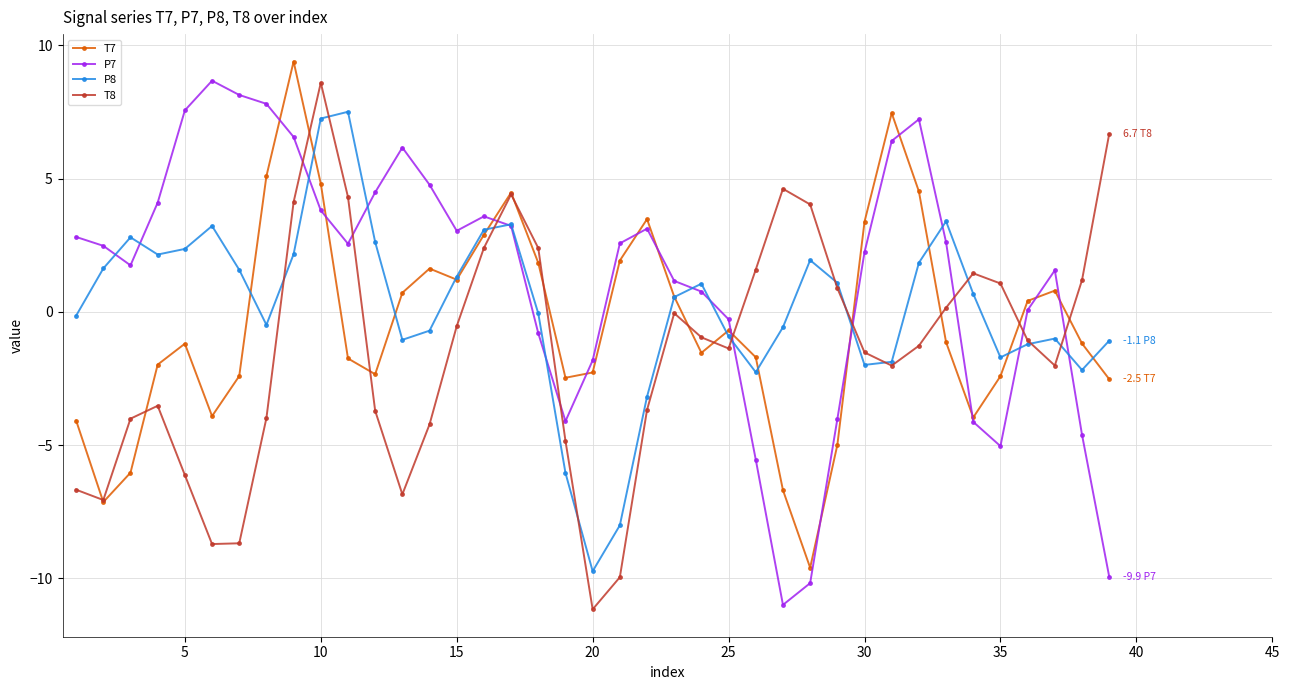

True or false: T7 and P7 intersect in this chart.

True